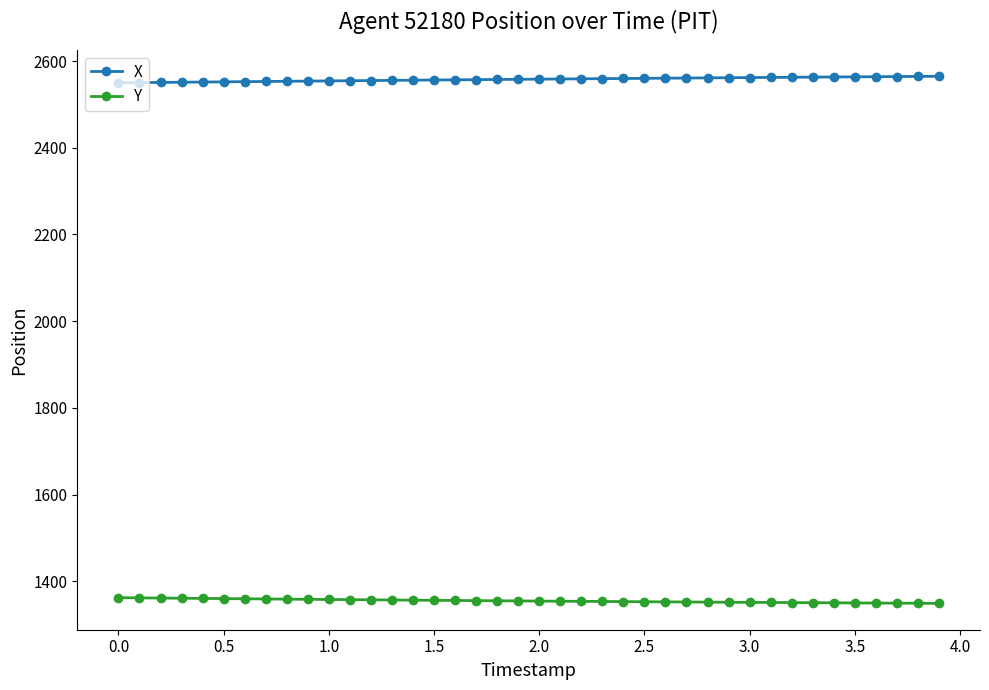

Which series has the largest total across all categories?

X